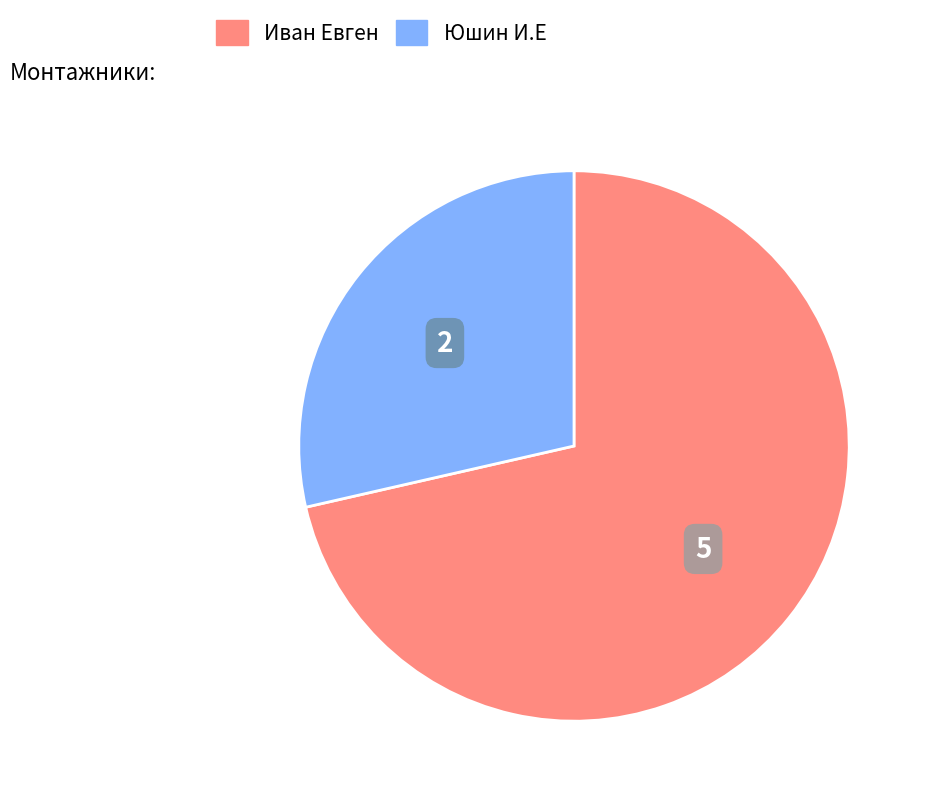

Combined, do Иван Евген and Юшин И.Е account for over 50%?

Yes